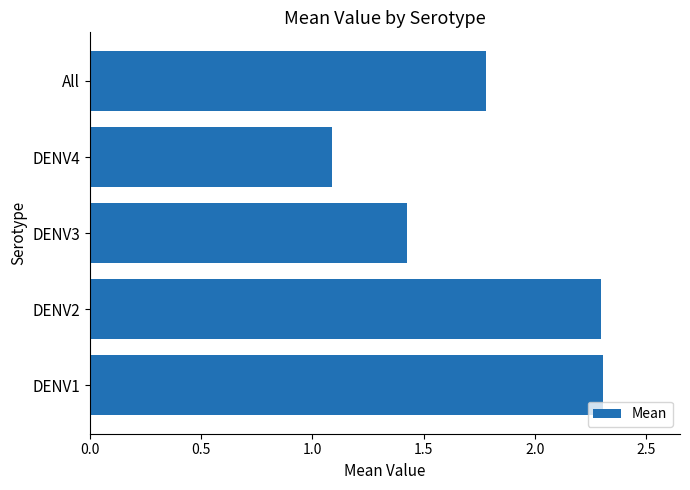

At which category does the chart reach its minimum across all series?

DENV4